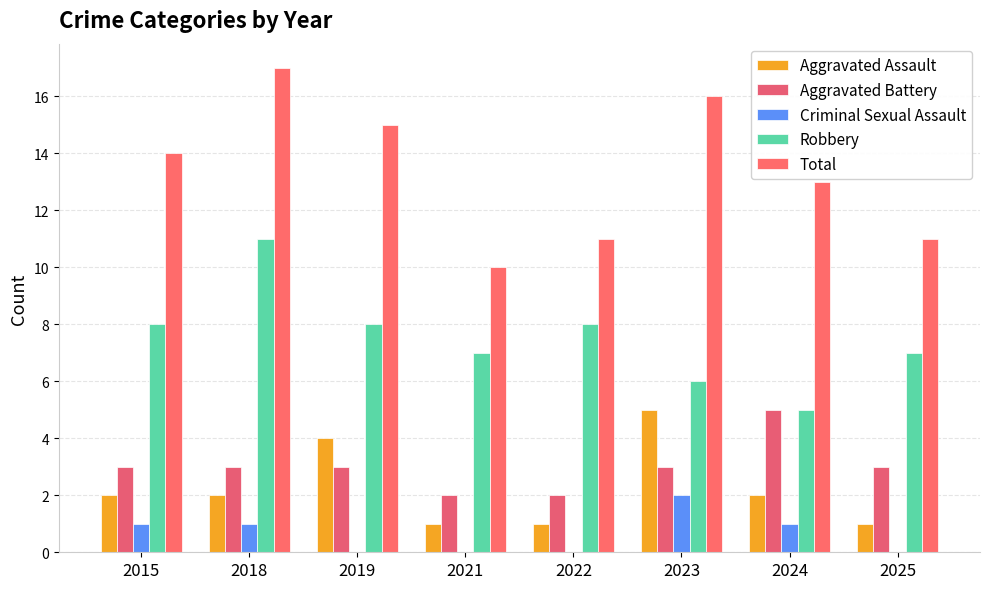

Count the Total values in the range 11 to 16.

6